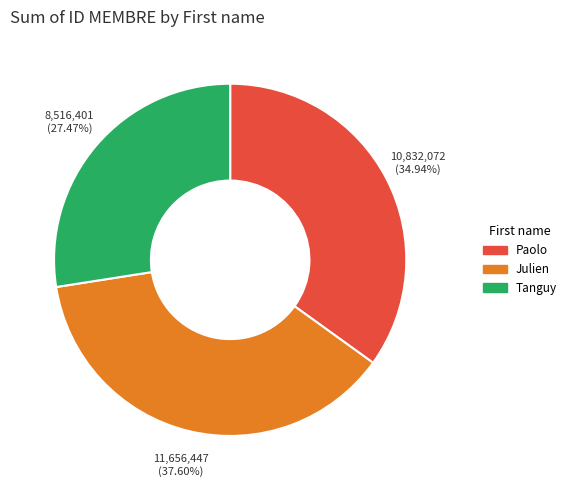

Which has a higher value, Julien or Paolo?

Julien